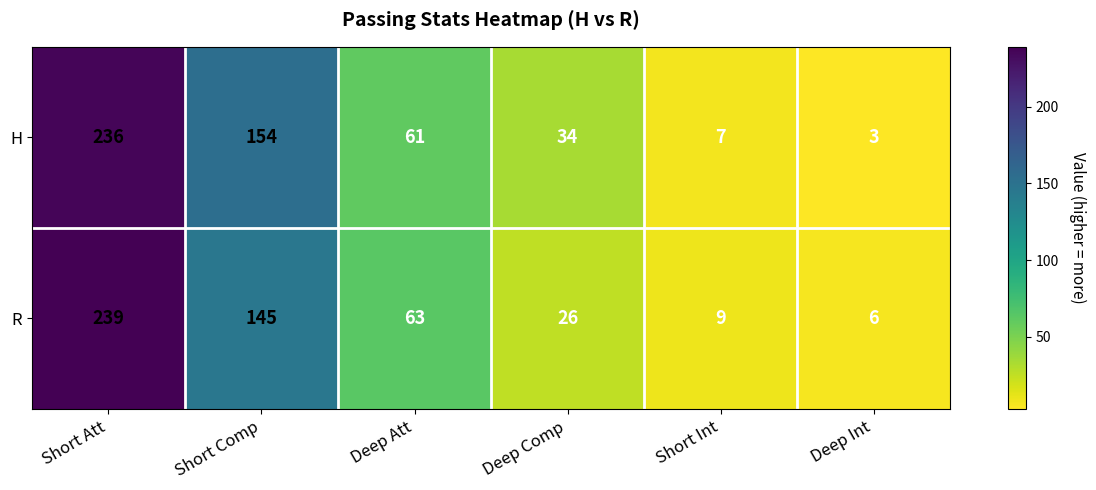

What is the sum of the H values at Short Int and Deep Att?

68